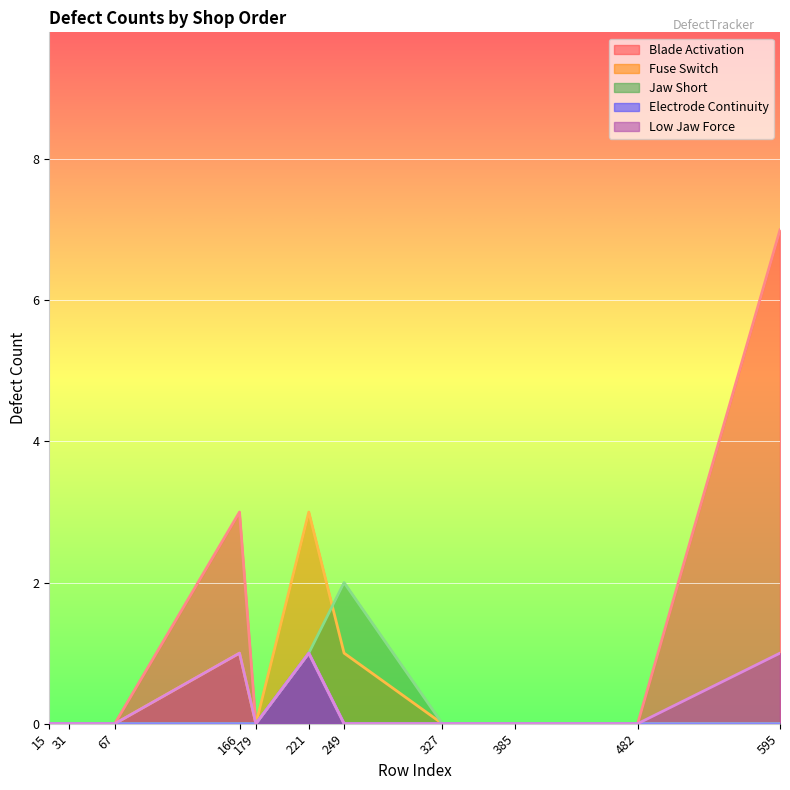

Rank the series by their maximum value, from lowest to highest.

Electrode Continuity, Low Jaw Force, Jaw Short, Fuse Switch, Blade Activation